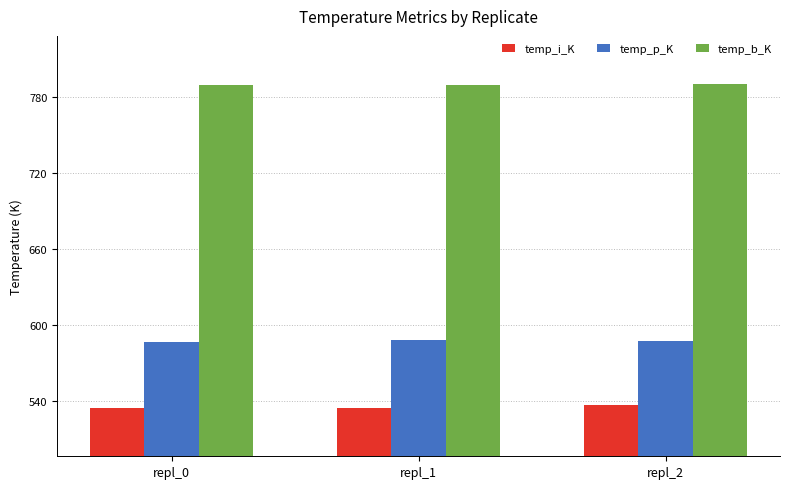

What is the sum of all temp_p_K values?

1761.4